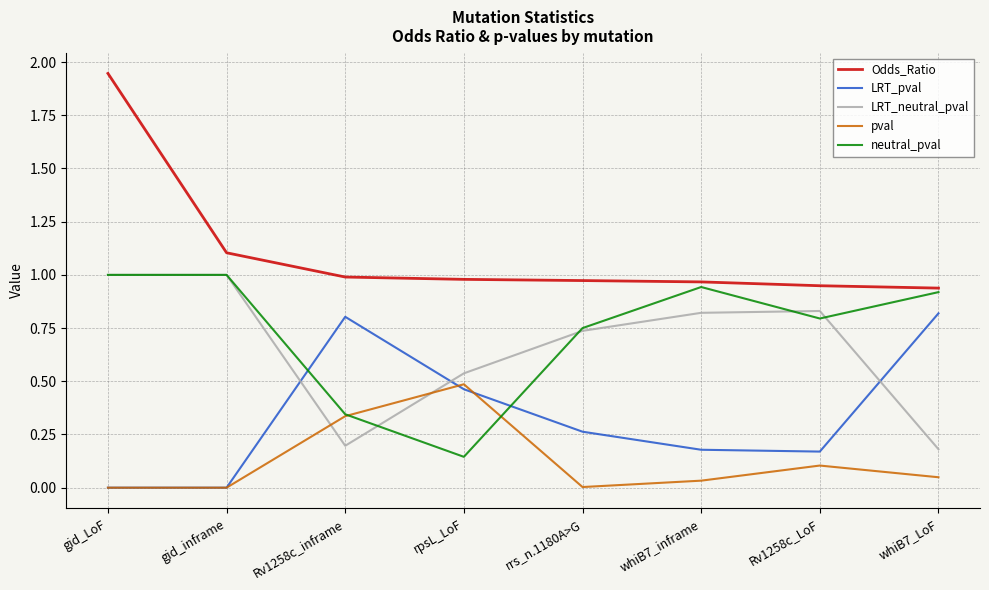

What position from the left is Rv1258c_LoF?

7